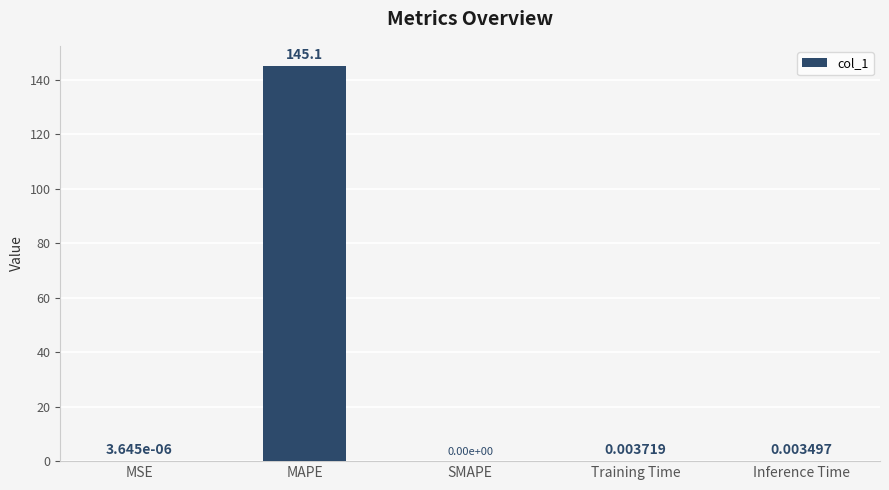

Which category has the highest value across all series?

MAPE